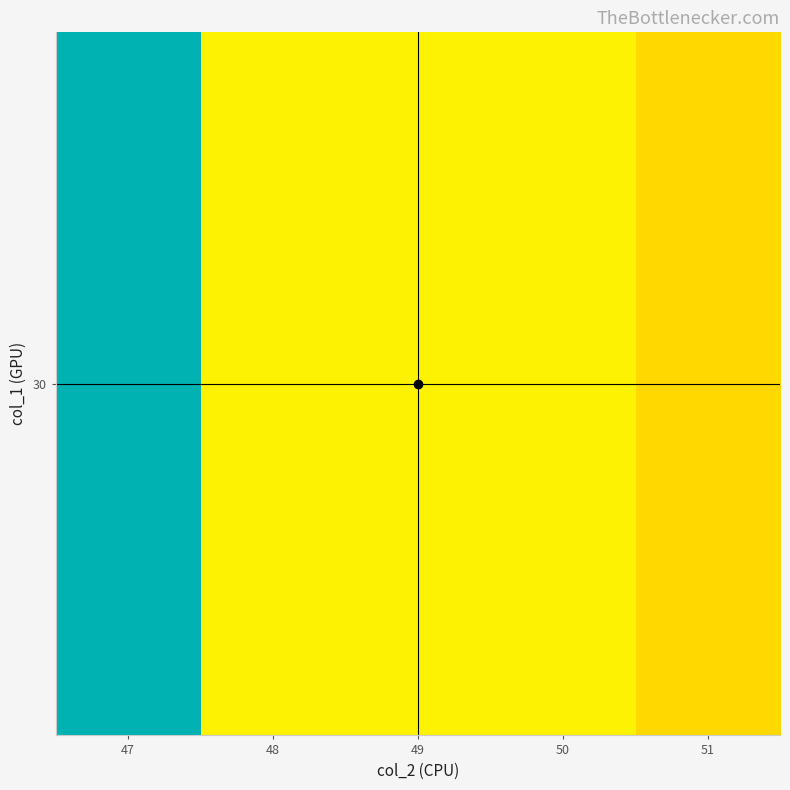

At which category does the chart reach its minimum across all series?

51